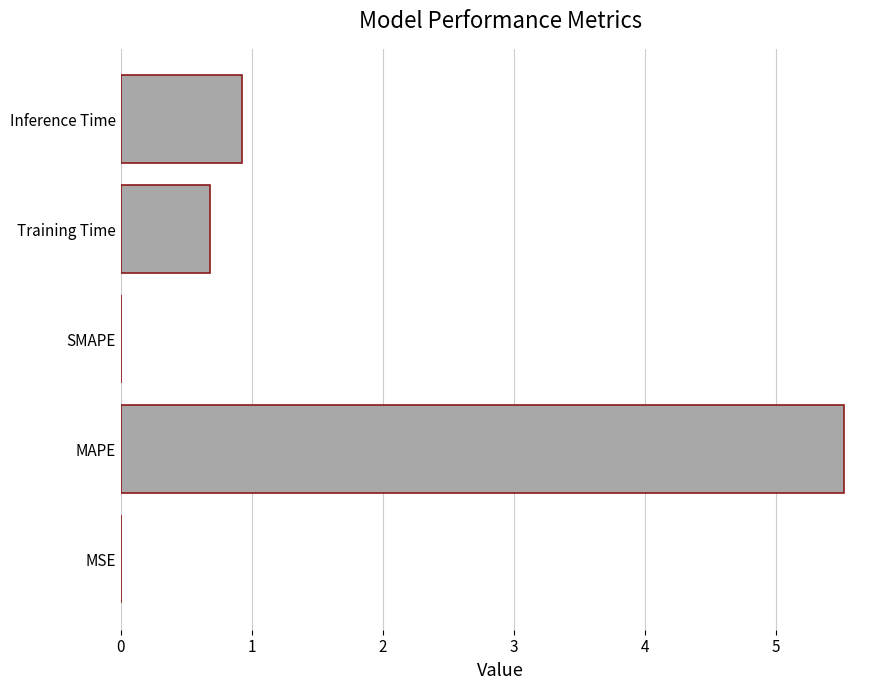

Are the bars horizontal?

Yes